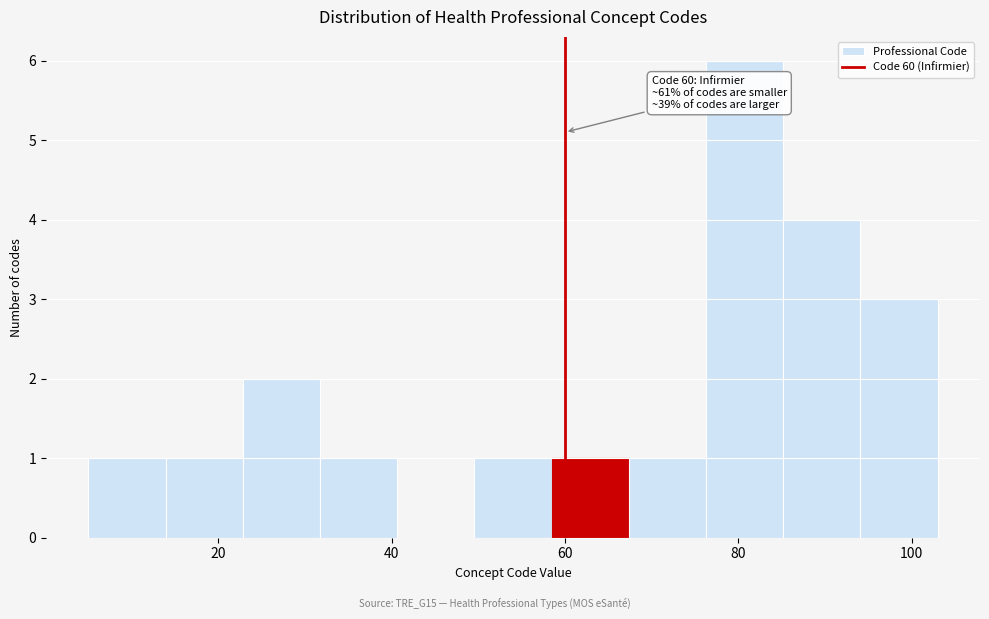

Over which range of the x-axis is the bar tallest?

76 to 86